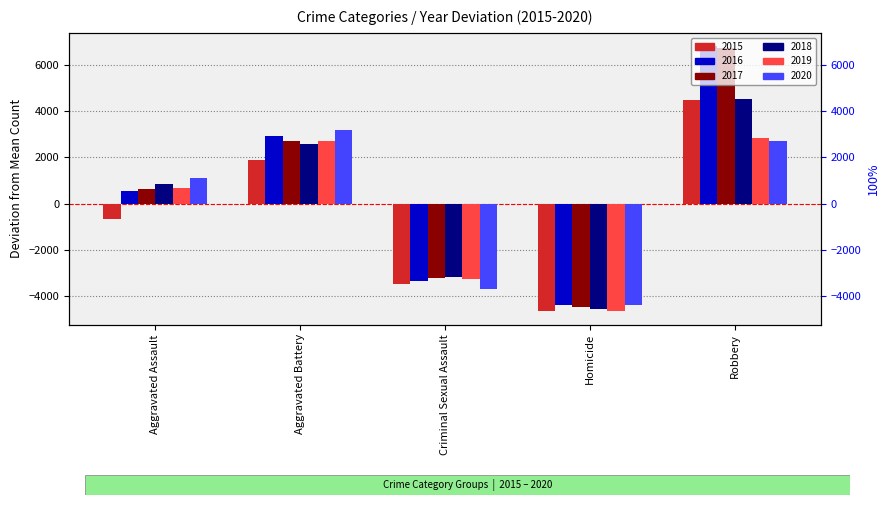

What is the average value of the 2019 series?

-337.7